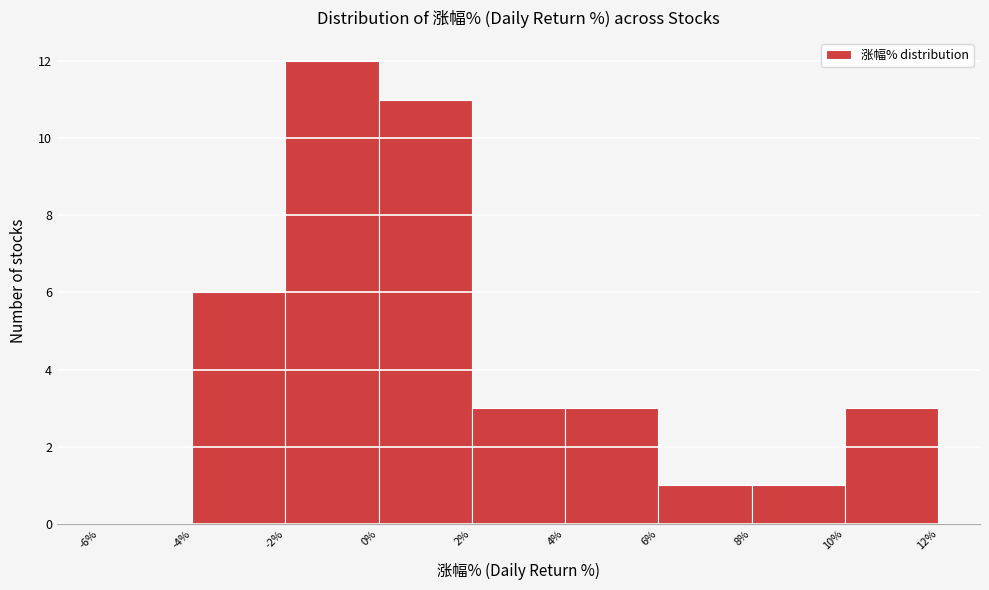

Reading left to right, transcribe this chart: for each bar, give the range it covers on the x-axis and its height. The values are not printed on the chart, so give them approximately, as read against the axis.

-6% to -4%: 0
-4% to -2%: 6
-2% to 0%: 12
0% to 2%: 11
2% to 4%: 3
4% to 6%: 3
6% to 8%: 1
8% to 10%: 1
10% to 12%: 3